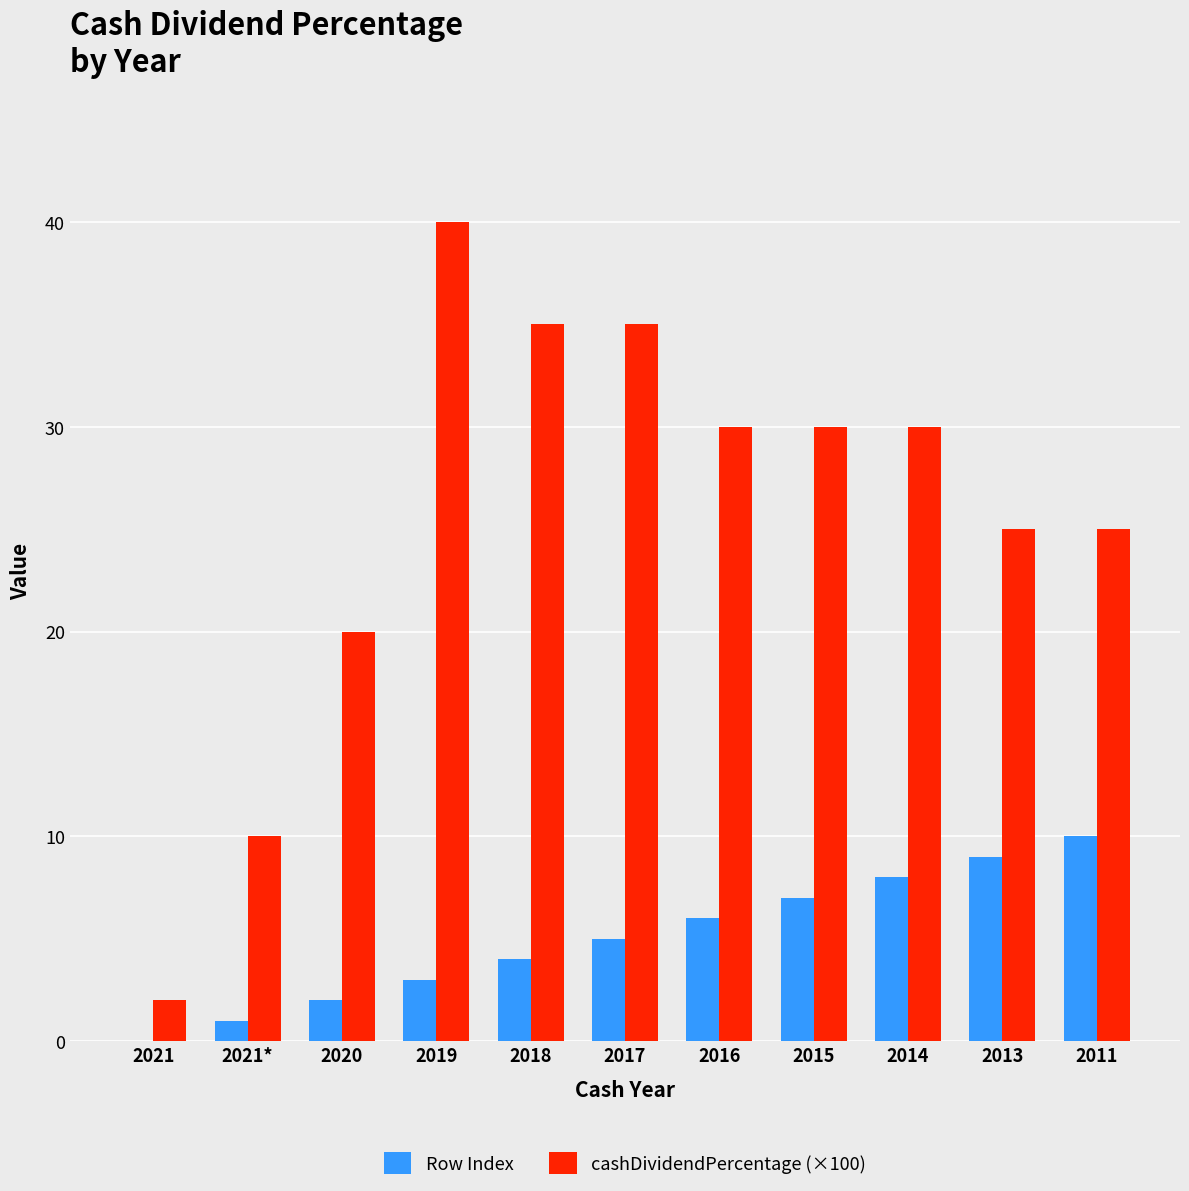

What is the sum of the Row Index values at 2013 and 2011?

19